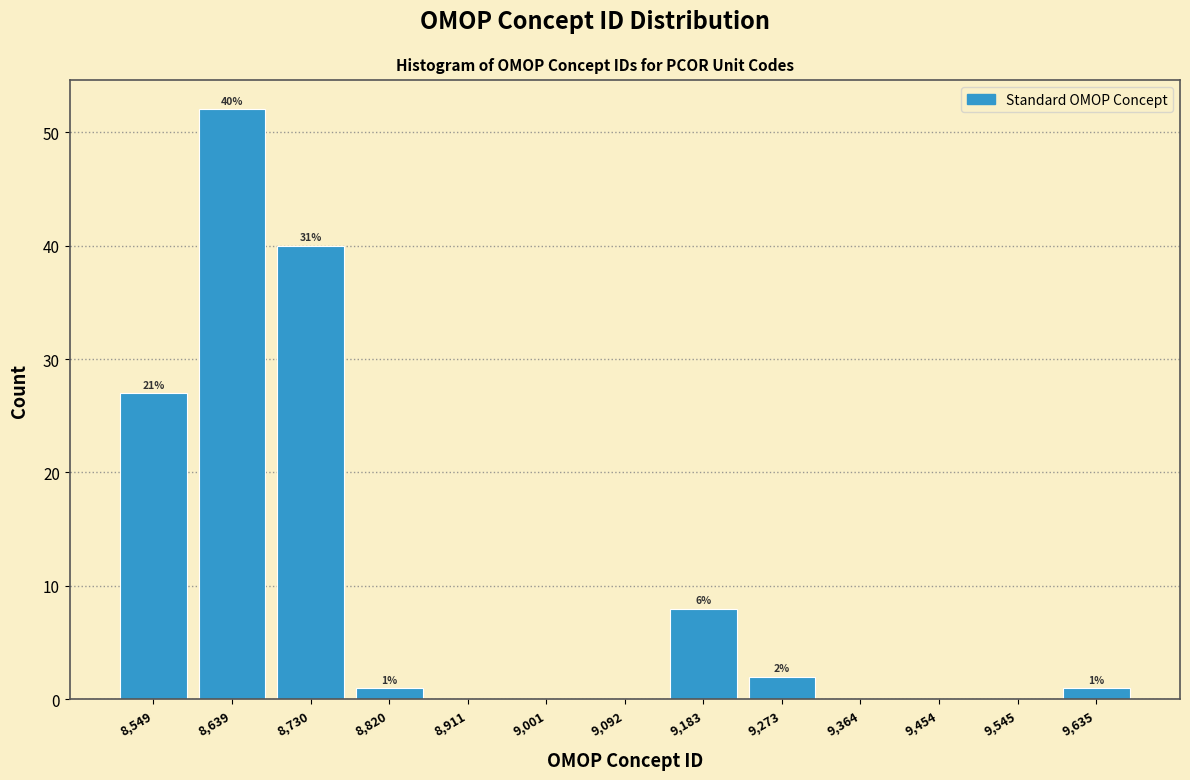

Over which range of the x-axis is the bar tallest?

8590 to 8690